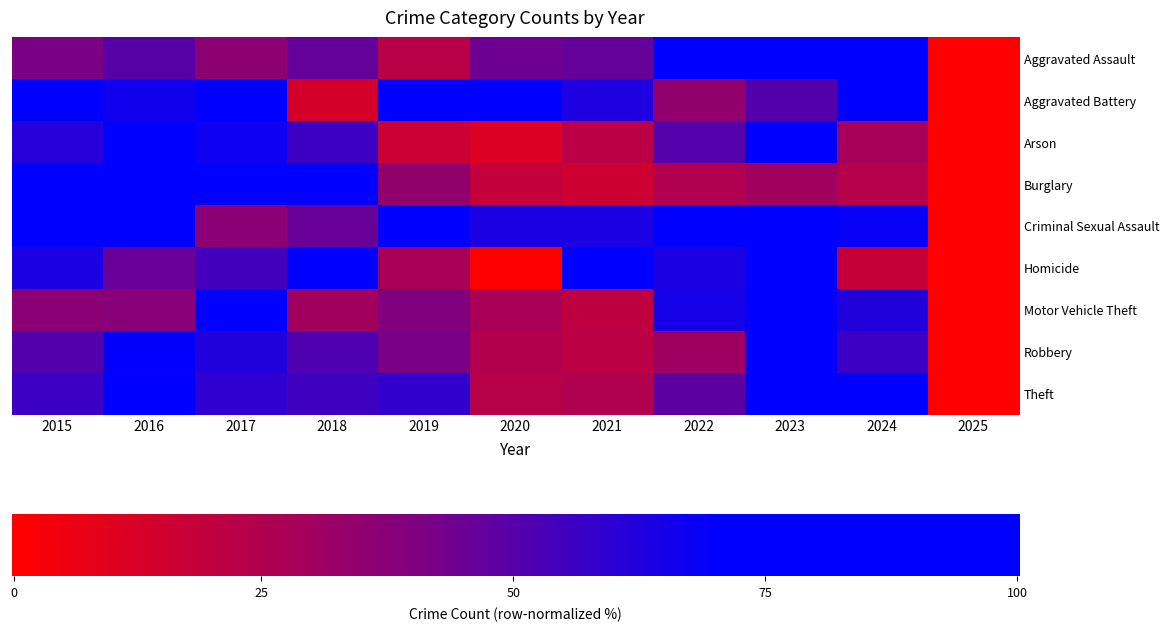

Between 2019 and 2015, which is larger?

2015